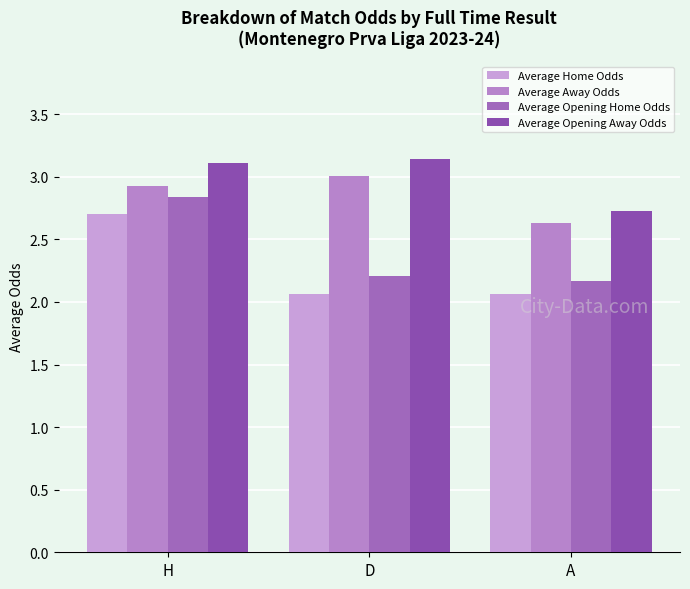

What is the average value of the Average Opening Home Odds series?

2.4